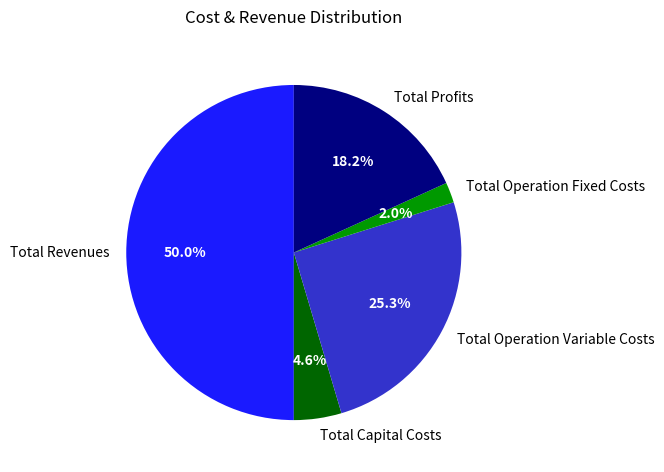

Is it true that Total Revenues is 43% of the pie?

False